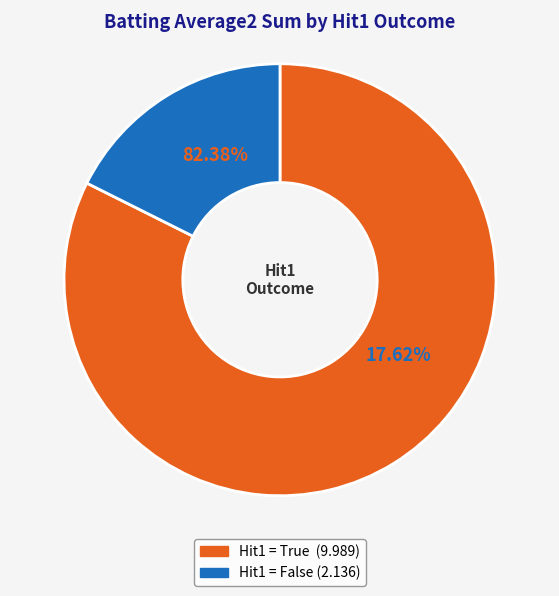

Does any single category account for the majority?

Yes